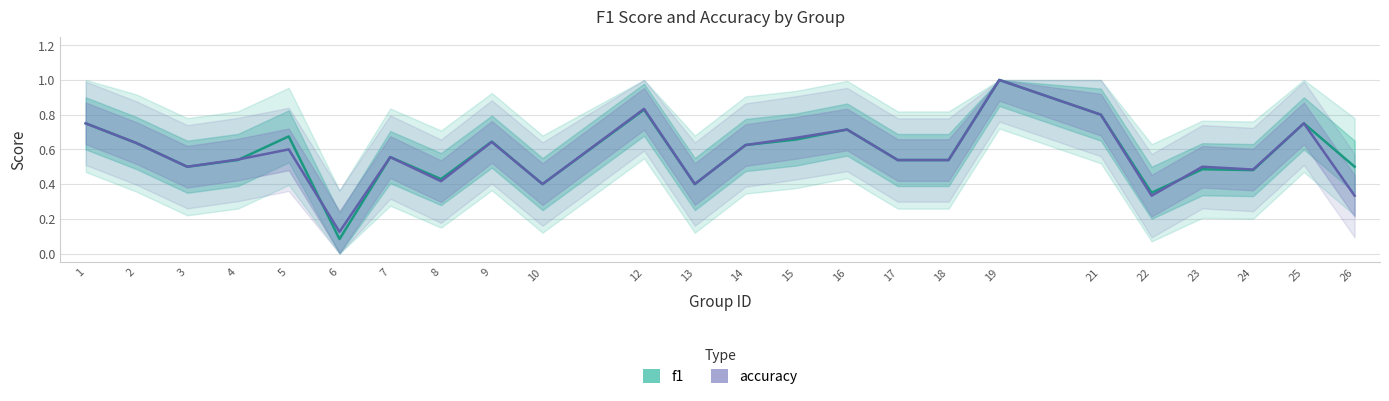

Is the value of f1 at 8 greater than the value of accuracy at 1?

No